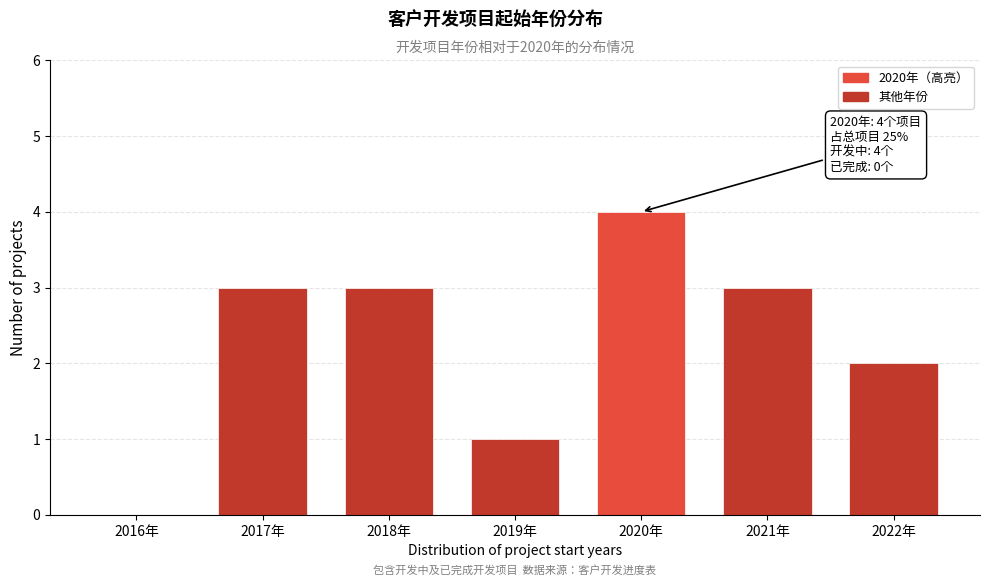

Reading right to left, transcribe all the data shown in this chart.

2022年=2	2021年=3	2020年=4	2019年=1	2018年=3	2017年=3	2016年=0